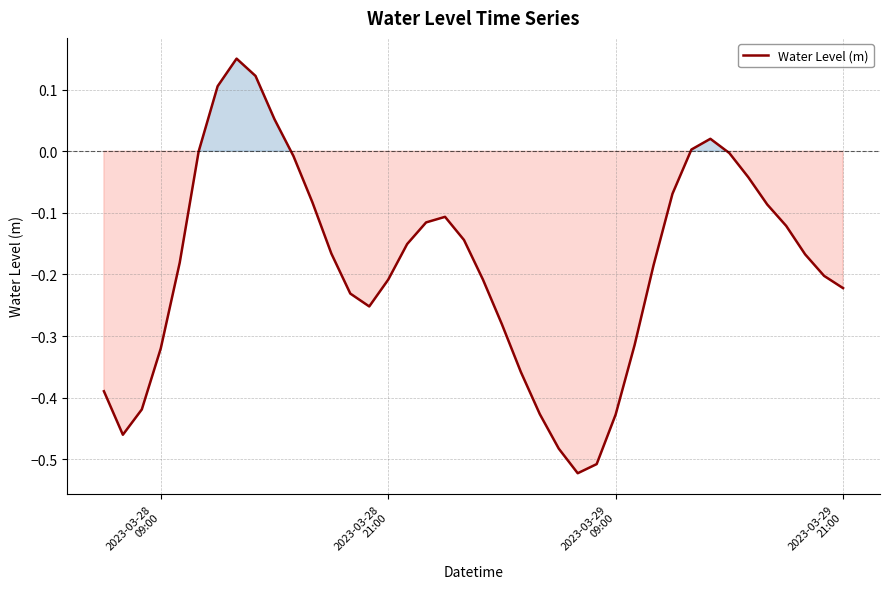

What is the difference between the maximum and minimum values?

0.7